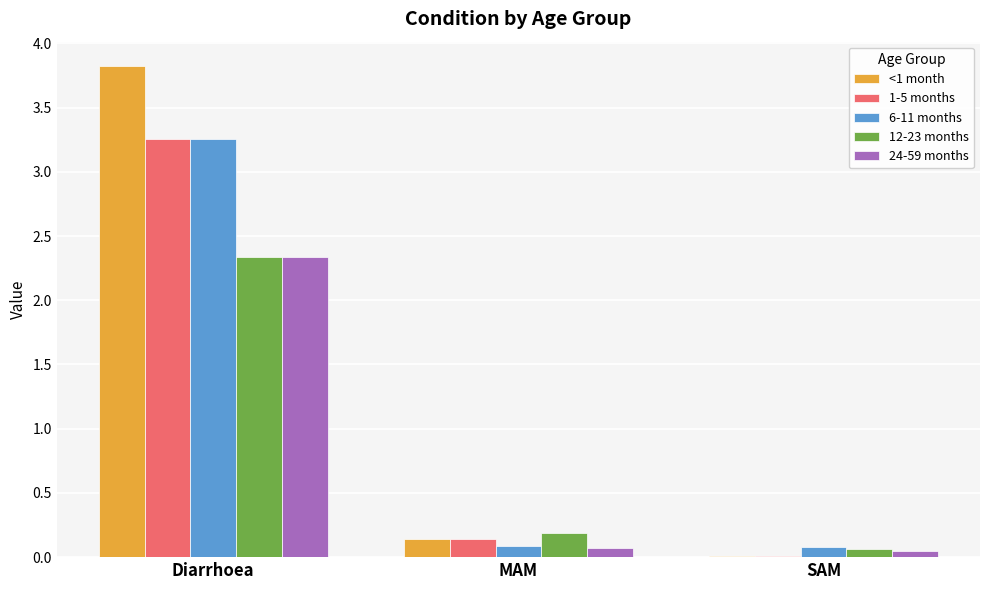

Which series has the widest spread of values?

<1 month